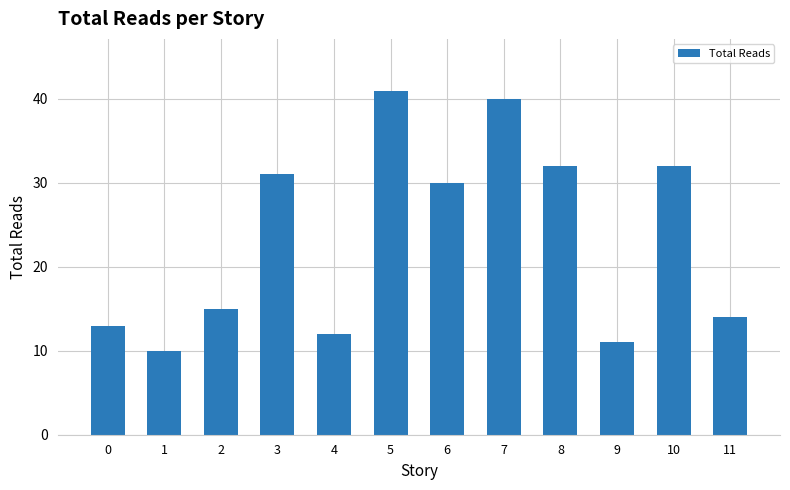

What value does the data have at 9?

11